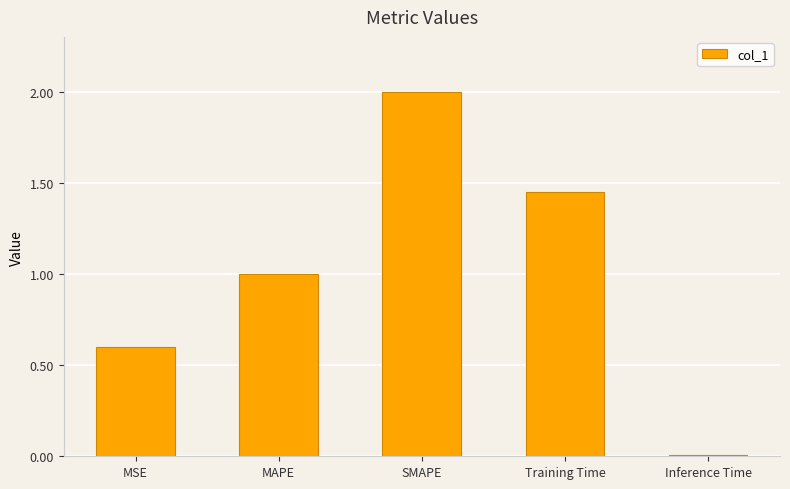

What is the change in value from MAPE to Inference Time?

-1.0